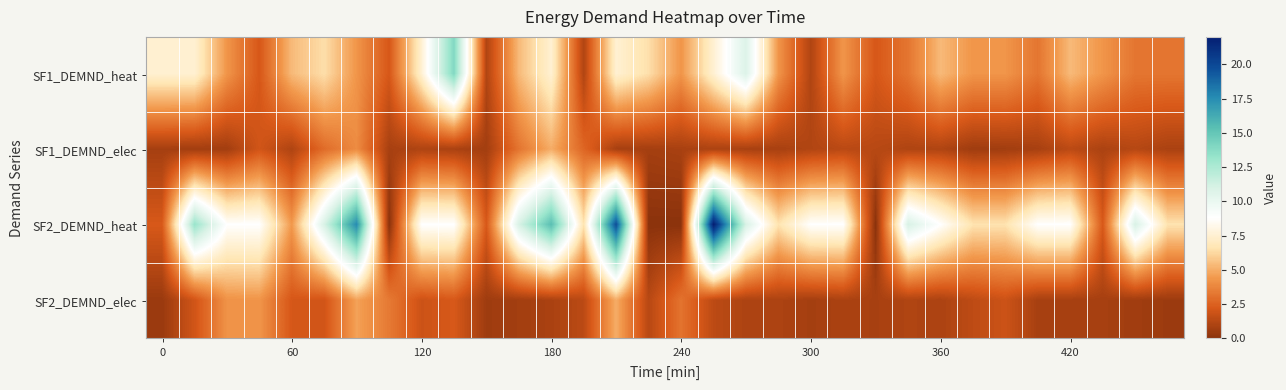

Reading left to right, extract all data points from this chart.

SF1_DEMND_heat: 7.5	7.5	4.3	2.2	5.4	6.5	4.3	2.2	7.5	14.0	1.1	5.4	7.5	1.1	7.5	6.5	4.3	7.5	10.8	4.3	1.1	4.3	2.2	3.2	5.4	4.3	4.3	3.2	5.4	4.3	3.2	3.2
SF1_DEMND_elec: 0.8	0.7	0.7	2.0	1.0	2.9	4.0	0.8	1.0	0.9	0.7	3.2	5.0	2.7	0.8	0.7	0.9	1.0	0.9	0.8	1.1	1.3	1.3	1.0	1.0	0.6	0.7	0.8	1.4	0.9	1.2	0.9
SF2_DEMND_heat: 2.2	13.2	8.8	8.8	4.4	11.0	17.6	0.0	8.8	8.8	2.2	11.0	15.4	6.6	19.8	0.0	0.0	22.0	11.0	6.6	8.8	8.8	0.0	11.0	8.8	6.6	6.6	8.8	8.8	2.2	11.0	6.6
SF2_DEMND_elec: 0.4	2.0	4.2	4.3	2.1	2.0	4.7	3.4	1.9	2.2	0.6	0.7	0.9	1.4	5.0	1.3	3.1	1.4	1.0	1.0	0.7	0.9	0.8	1.1	1.0	1.5	1.9	0.8	0.8	0.8	0.6	0.5